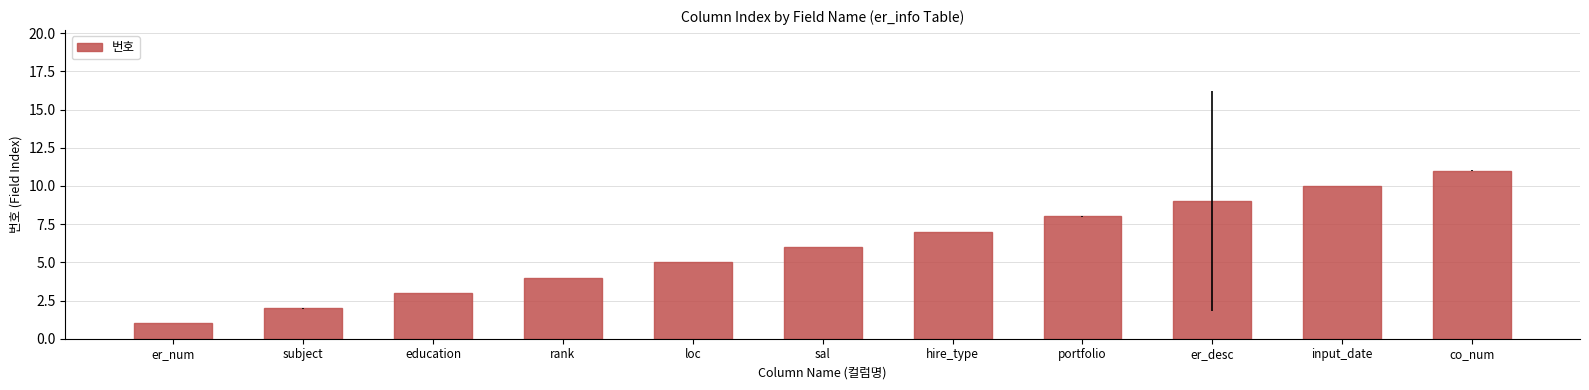

Reading left to right, extract all data points from this chart.

1	2	3	4	5	6	7	8	9	10	11